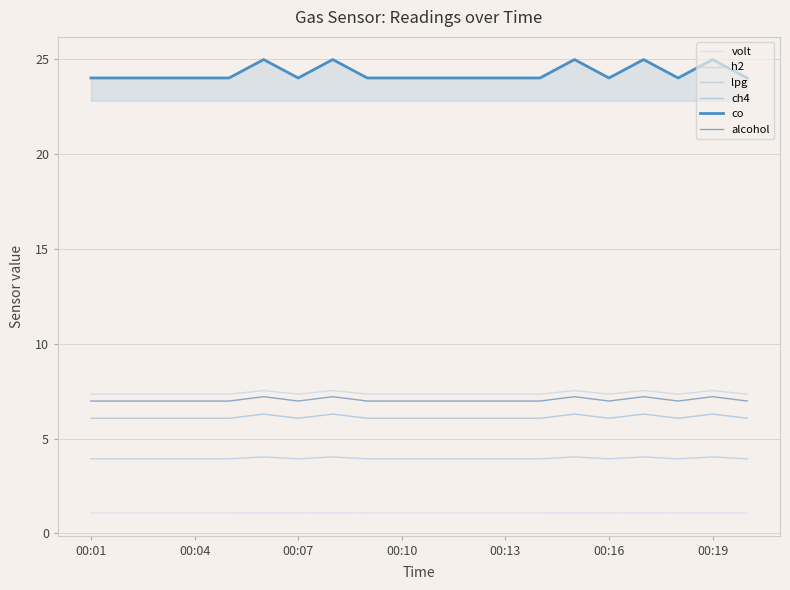

Rank the series by their maximum value, from highest to lowest.

co, h2, alcohol, ch4, lpg, volt